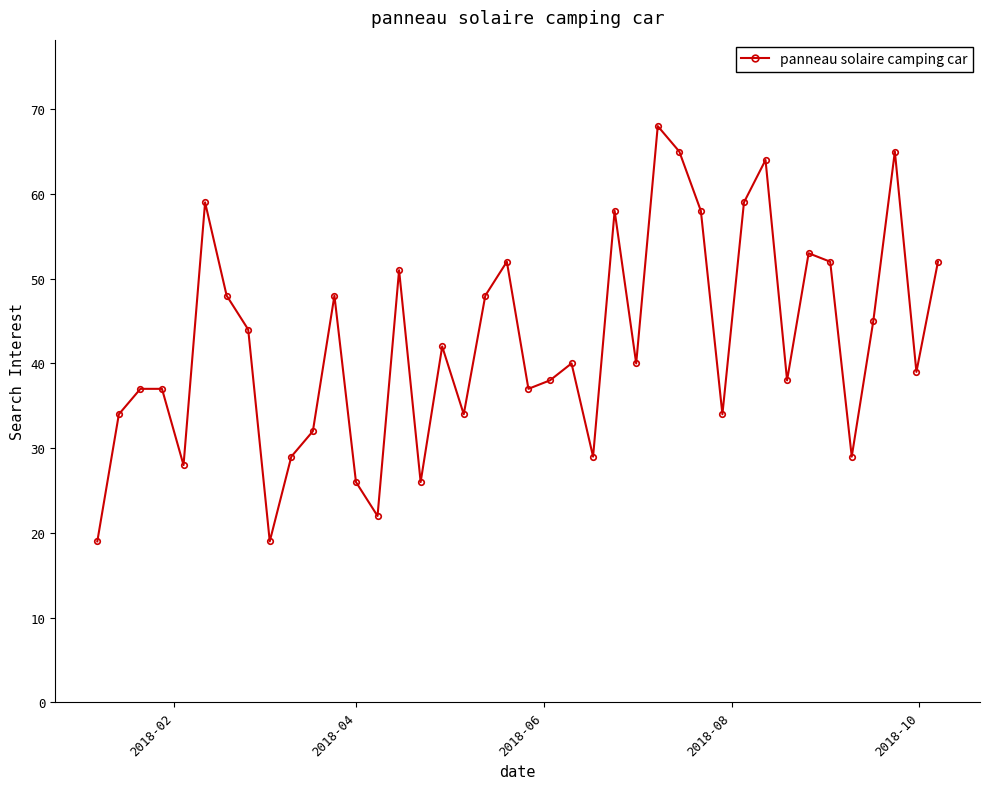

What is the smallest value displayed?

19